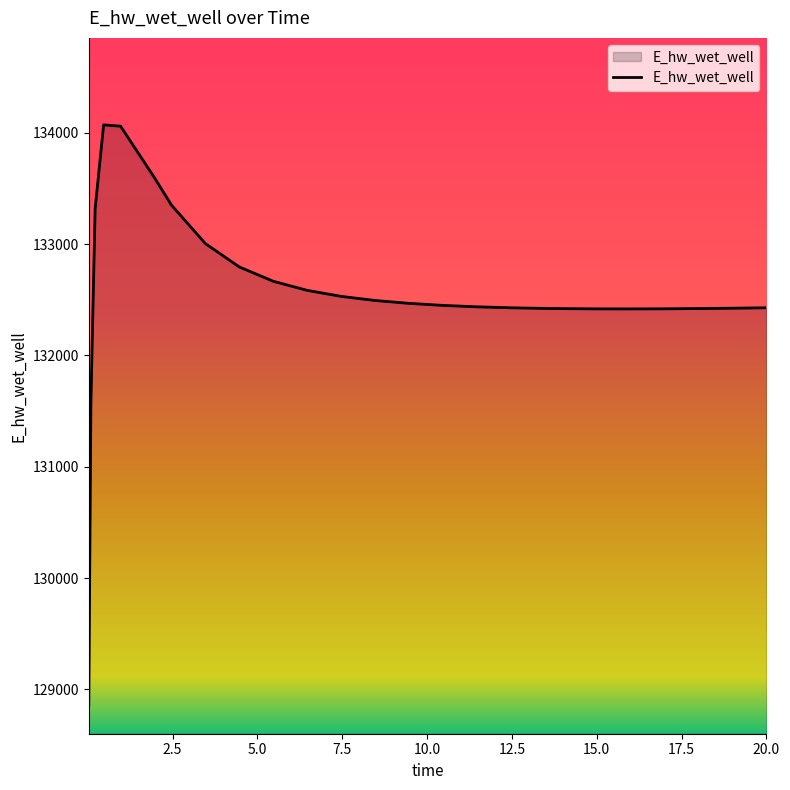

What is the difference between the maximum and minimum values?

5207.7